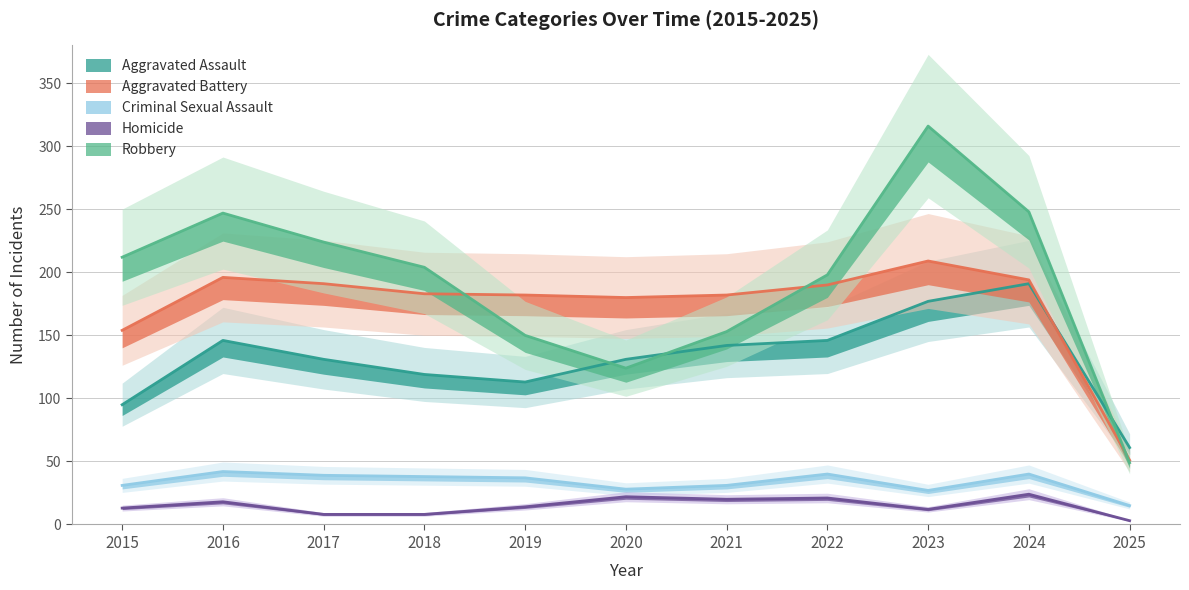

What are all the series names shown in the legend?

Aggravated Assault, Aggravated Battery, Criminal Sexual Assault, Homicide, Robbery